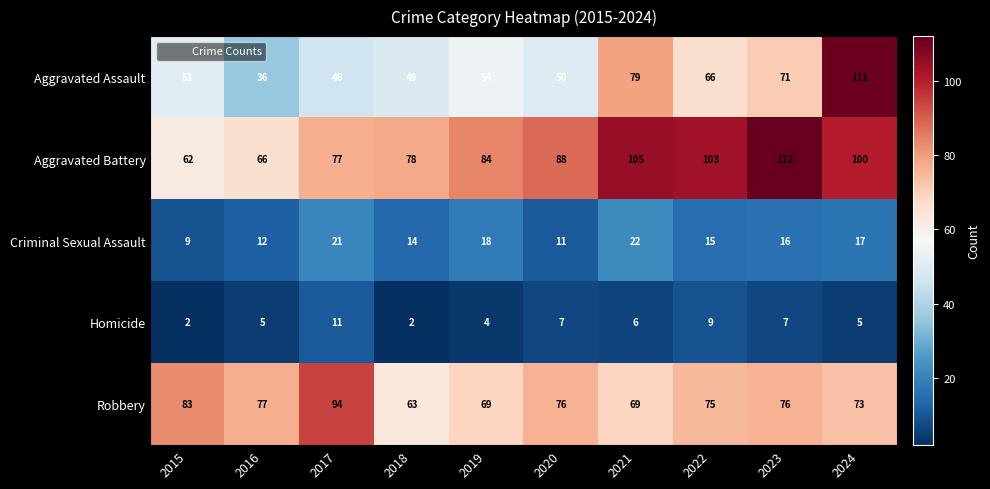

What is the highest value of the Robbery series?

94